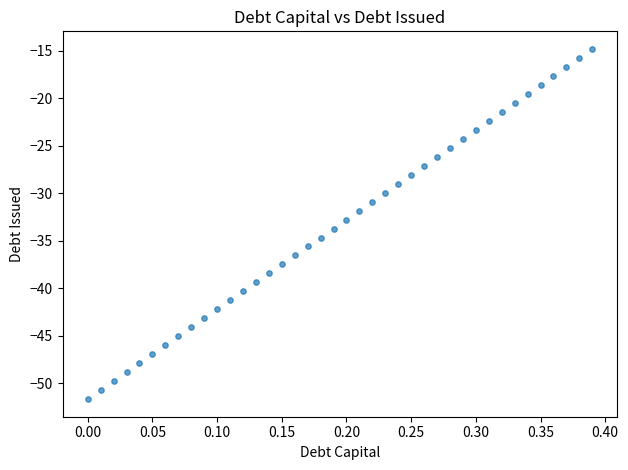

What is the range of X values (max minus min)?

0.4